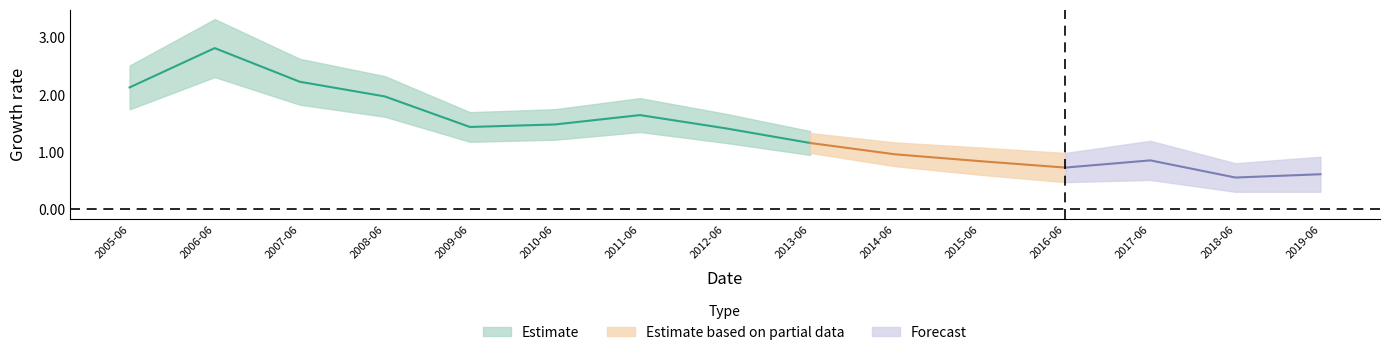

Reading left to right, transcribe all the data shown in this chart.

2.1	2.8	2.2	2.0	1.4	1.5	1.6	1.4	1.2	1.0	0.8	0.7	0.9	0.6	0.6